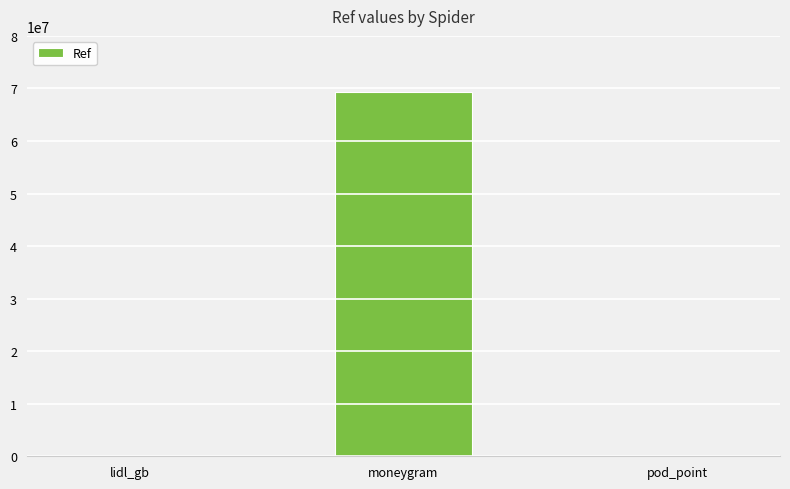

The chart shows a value of 69365799 at moneygram. True or false?

True